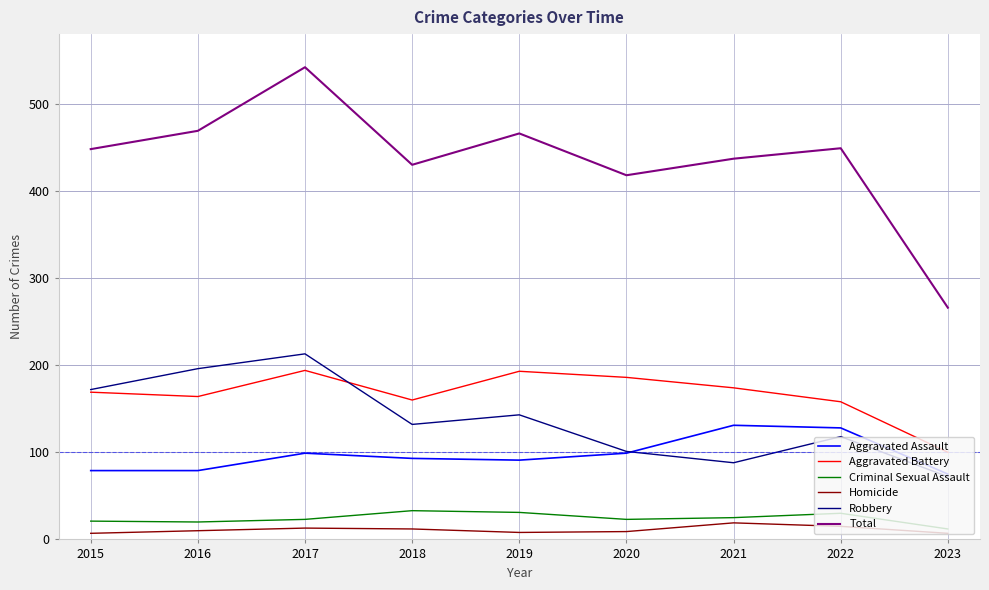

True or false: Homicide has a value of 7 at 2023.

True